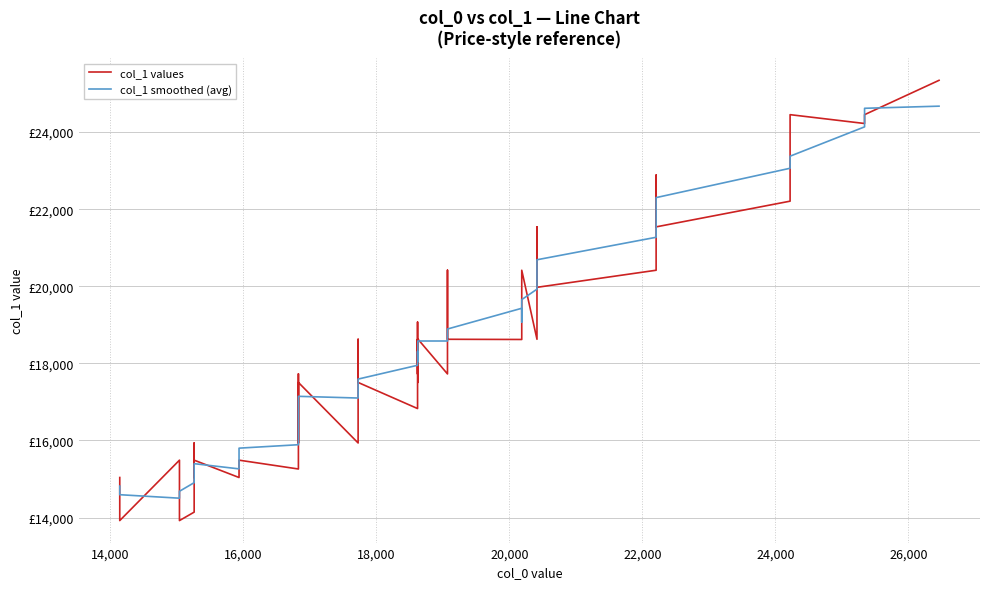

What is the average value of the col_1 smoothed (avg) series?

18418.0